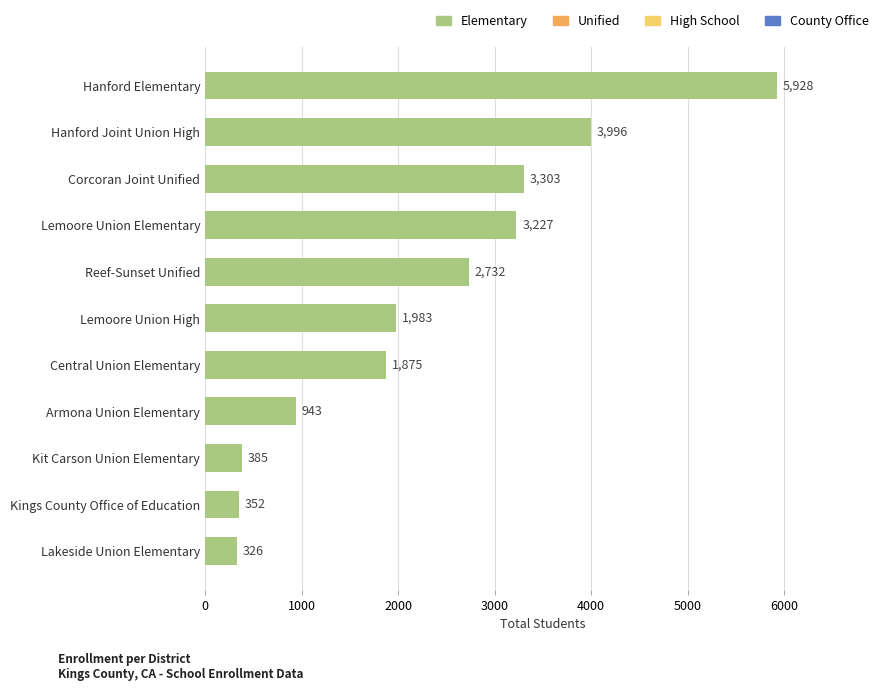

How many bars are there in total?

11